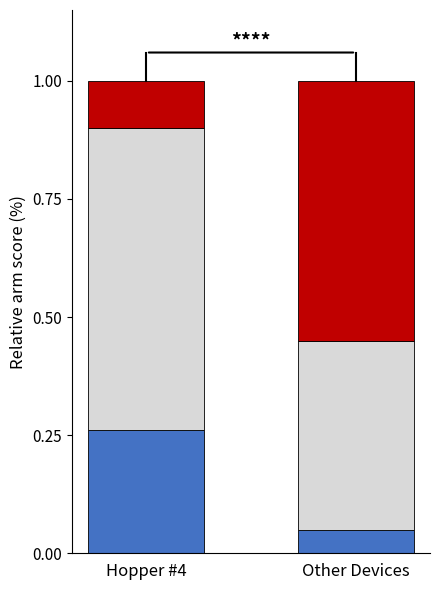

What is the total value across all series at Other Devices?

1.0